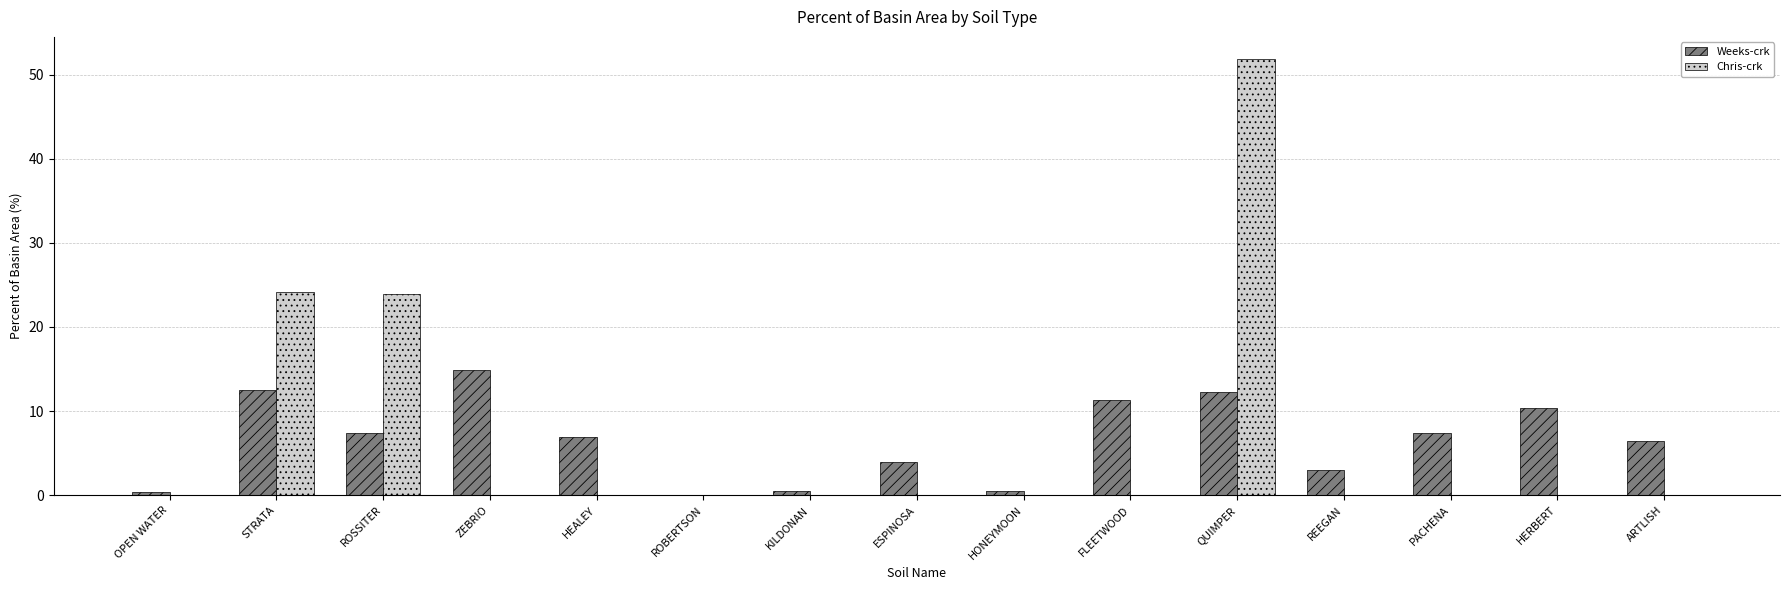

At which label does Weeks-crk first exceed 6?

STRATA